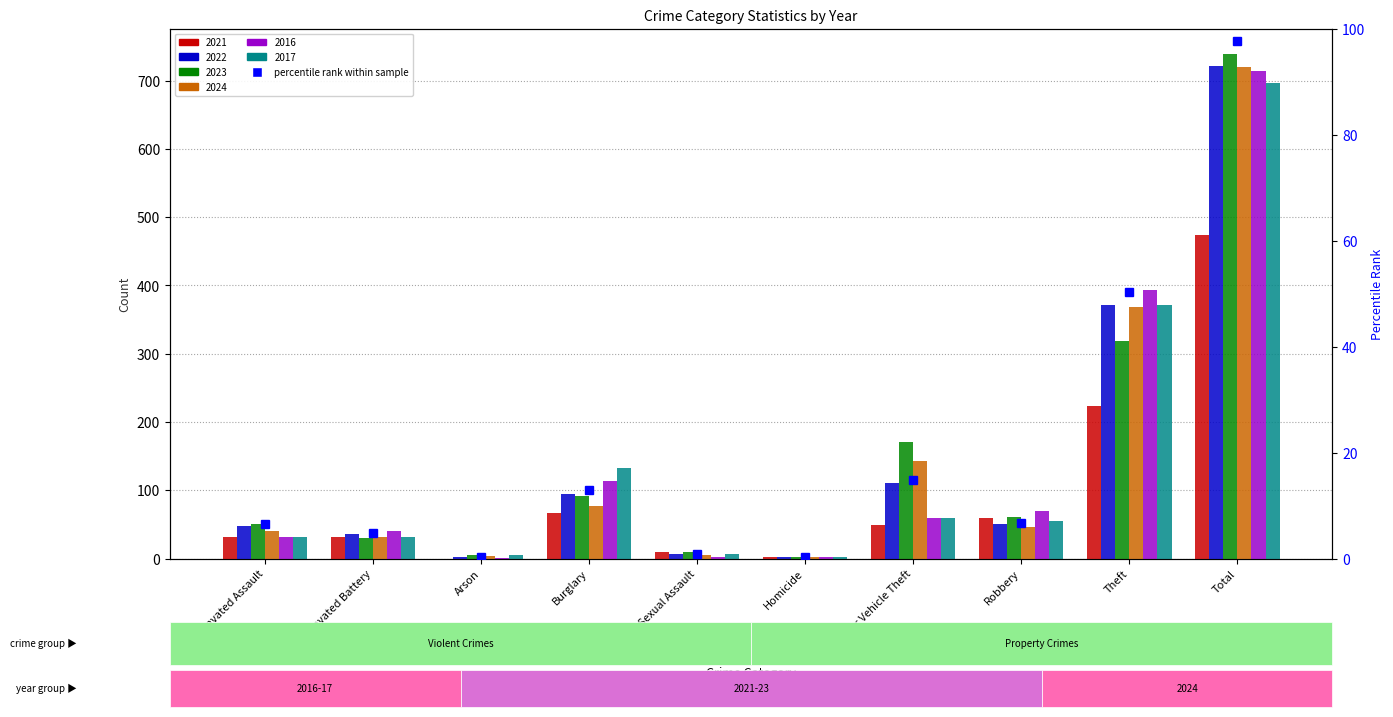

Which has a higher value, Theft or Criminal Sexual Assault?

Theft